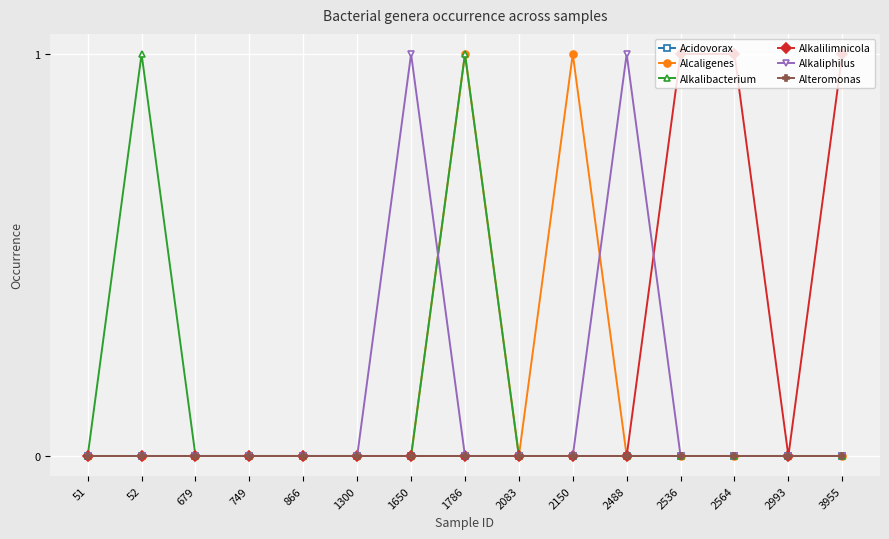

Reading left to right, list all the values displayed in this chart.

Acidovorax: 0	0	0	0	0	0	0	0	0	0	0	0	0	0	0
Alcaligenes: 0	0	0	0	0	0	0	1	0	1	0	0	0	0	0
Alkalibacterium: 0	1	0	0	0	0	0	1	0	0	0	0	0	0	0
Alkalilimnicola: 0	0	0	0	0	0	0	0	0	0	0	1	1	0	1
Alkaliphilus: 0	0	0	0	0	0	1	0	0	0	1	0	0	0	0
Alteromonas: 0	0	0	0	0	0	0	0	0	0	0	0	0	0	0